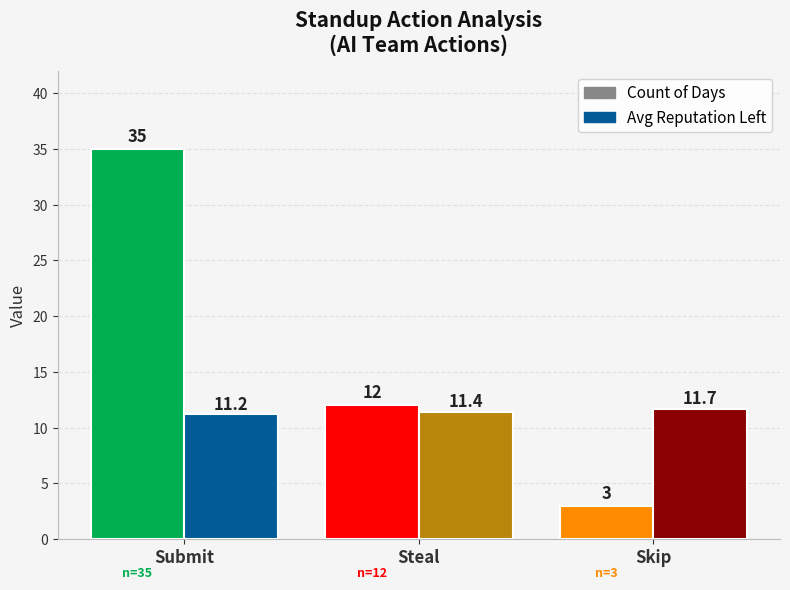

What is the value of the Count of Days bar at the 2nd from the left?

12.0